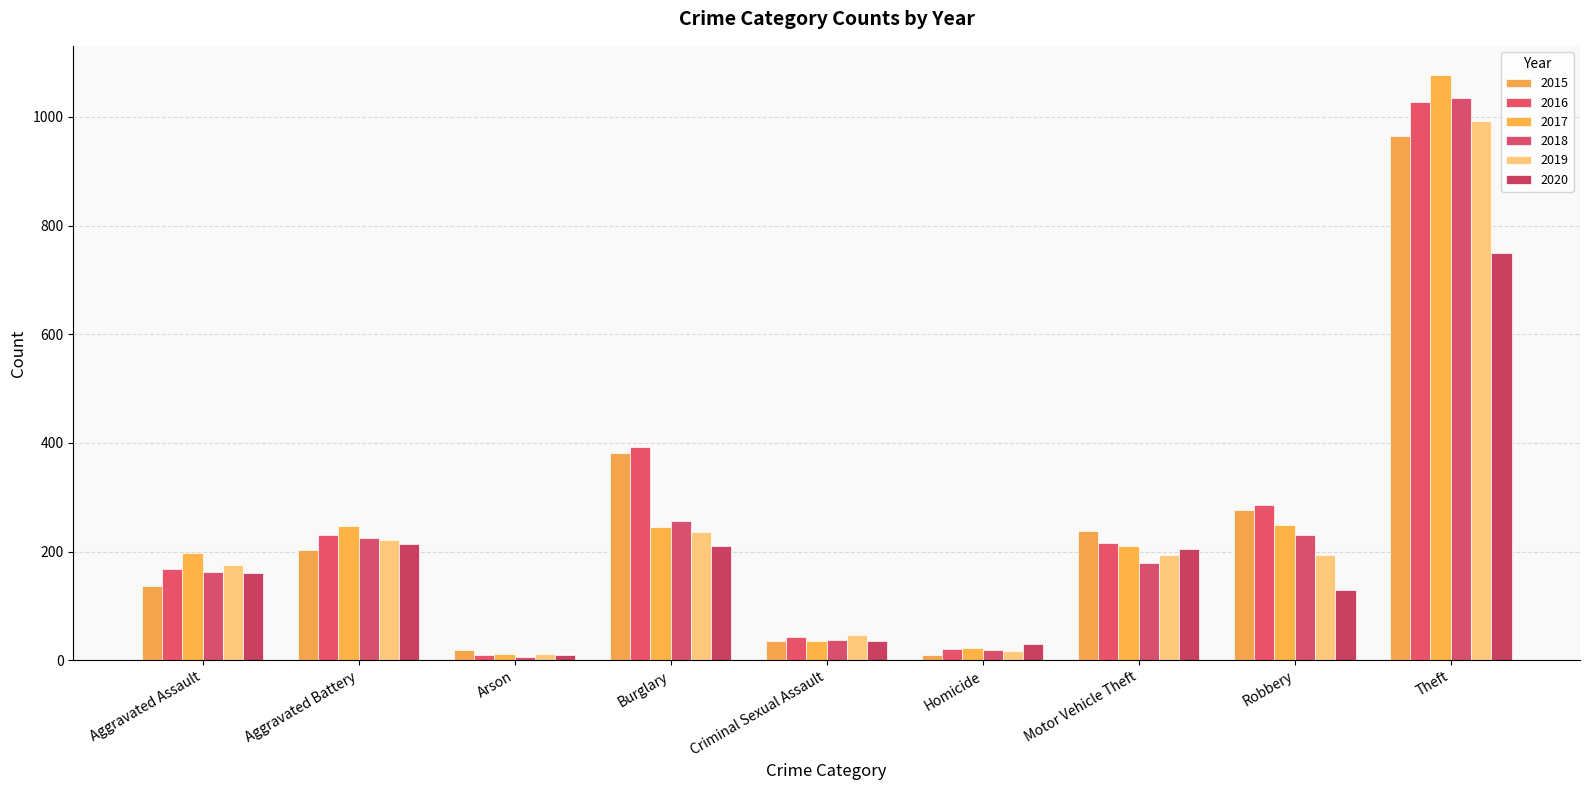

What is the difference between the maximum and minimum values in the 2017 series?

1066